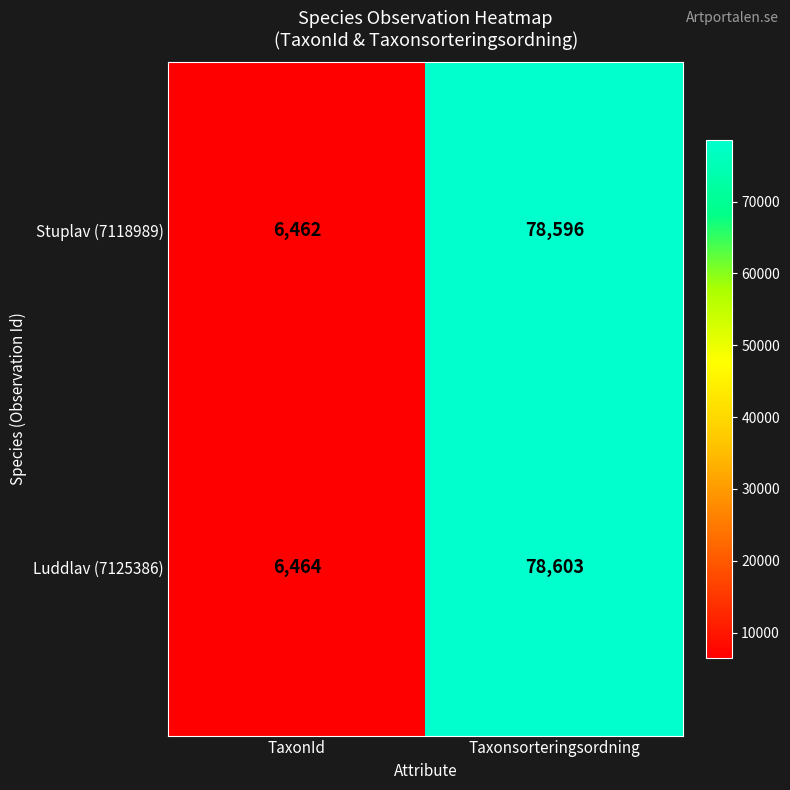

Reading left to right, extract all data points from this chart.

Stuplav (7118989): 6462	78596
Luddlav (7125386): 6464	78603